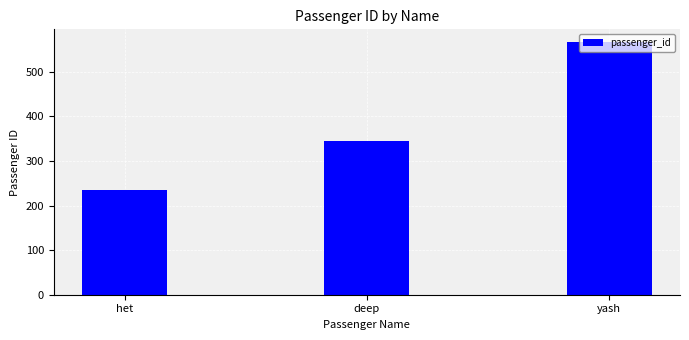

List the labels in order of value, largest first.

yash, deep, het